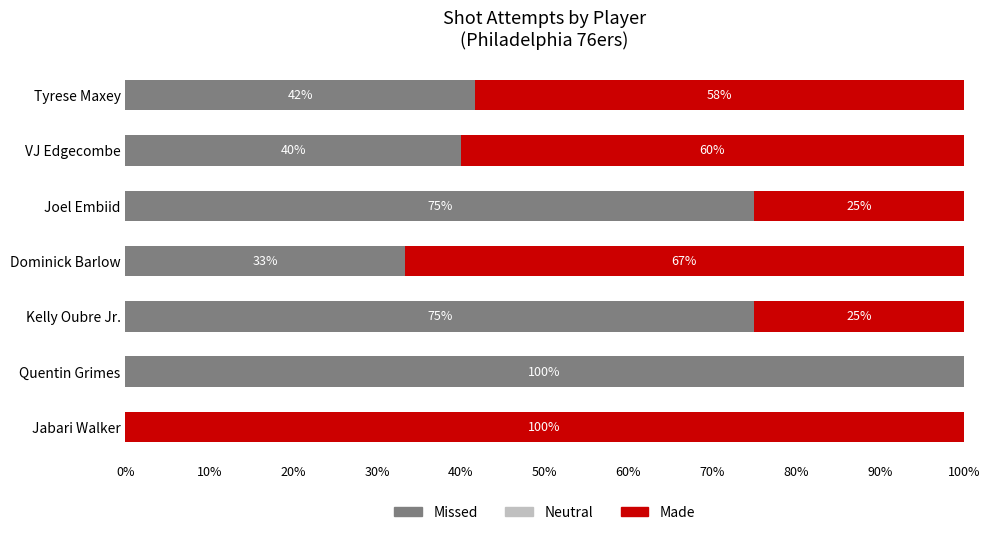

The Missed series shows 48.6 at Kelly Oubre Jr.. True or false?

False